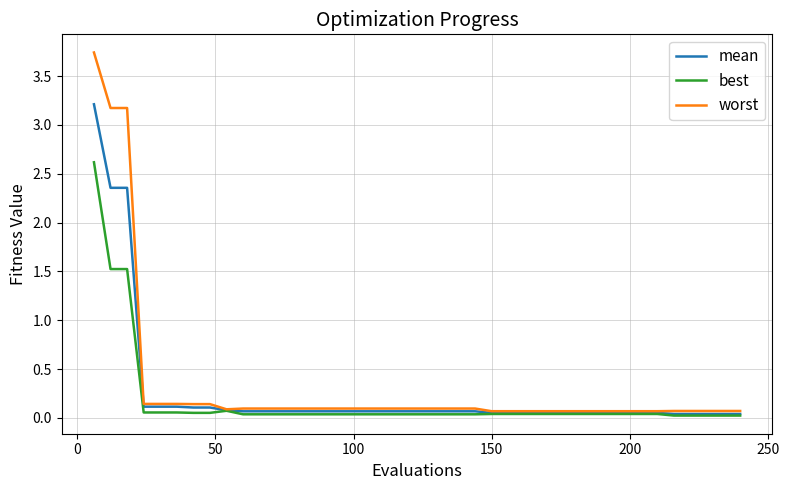

Rank the series by their average value, from lowest to highest.

best, mean, worst